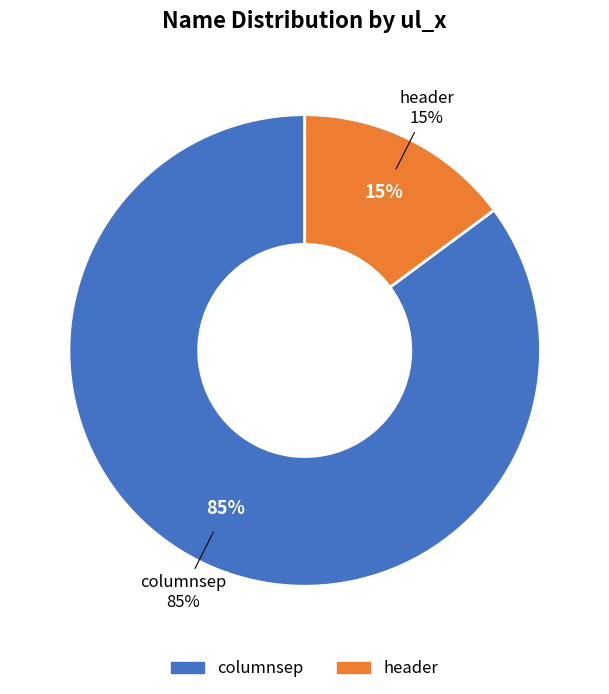

True or false: columnsep accounts for 70% of the total.

False